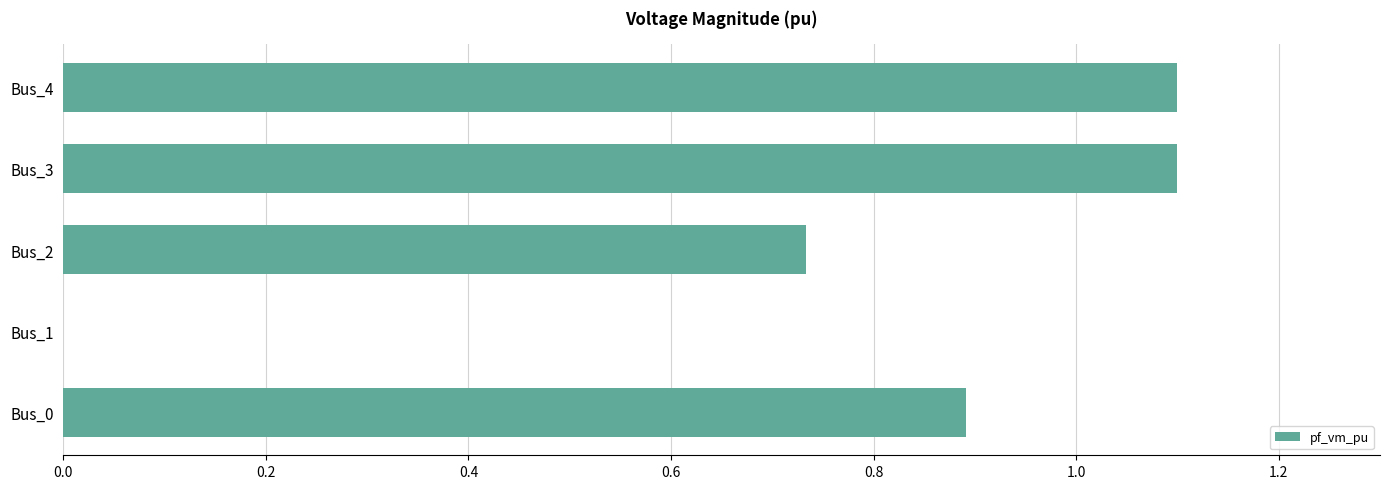

At which label is the value closest to 0?

Bus_1